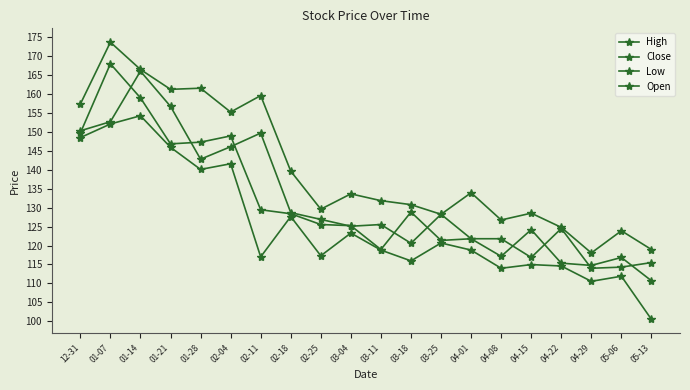

Reading left to right, what are all the values shown in this chart?

High: 157.3	173.7	166.5	161.2	161.6	155.2	159.6	139.7	129.6	133.7	131.8	130.8	128.2	133.9	126.8	128.6	124.8	118.0	123.9	119.0
Close: 149.7	168.0	159.0	146.8	147.3	148.9	129.4	128.4	125.5	125.2	119.0	128.8	121.3	121.8	117.2	124.2	115.3	114.8	116.8	110.7
Low: 148.5	152.1	154.3	145.9	140.1	141.6	117.0	127.7	117.3	123.3	118.8	116.0	120.7	118.8	114.0	115.0	114.6	110.5	111.9	100.5
Open: 150.3	152.7	166.1	156.8	142.8	146.1	149.7	128.7	126.9	125.1	125.5	120.6	128.2	121.8	121.8	116.8	124.5	114.0	114.3	115.5